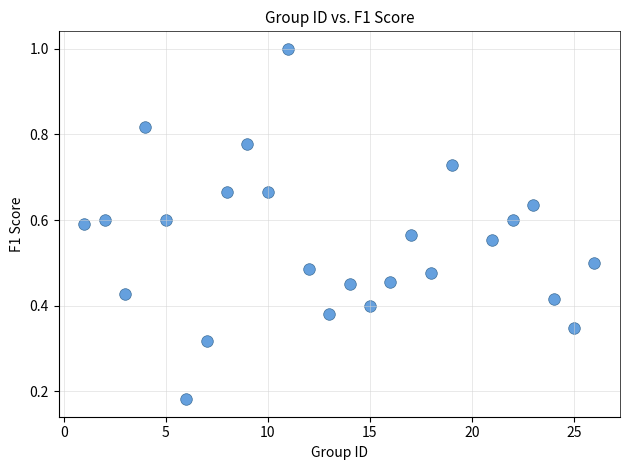

What is the range of X values (max minus min)?

25.0